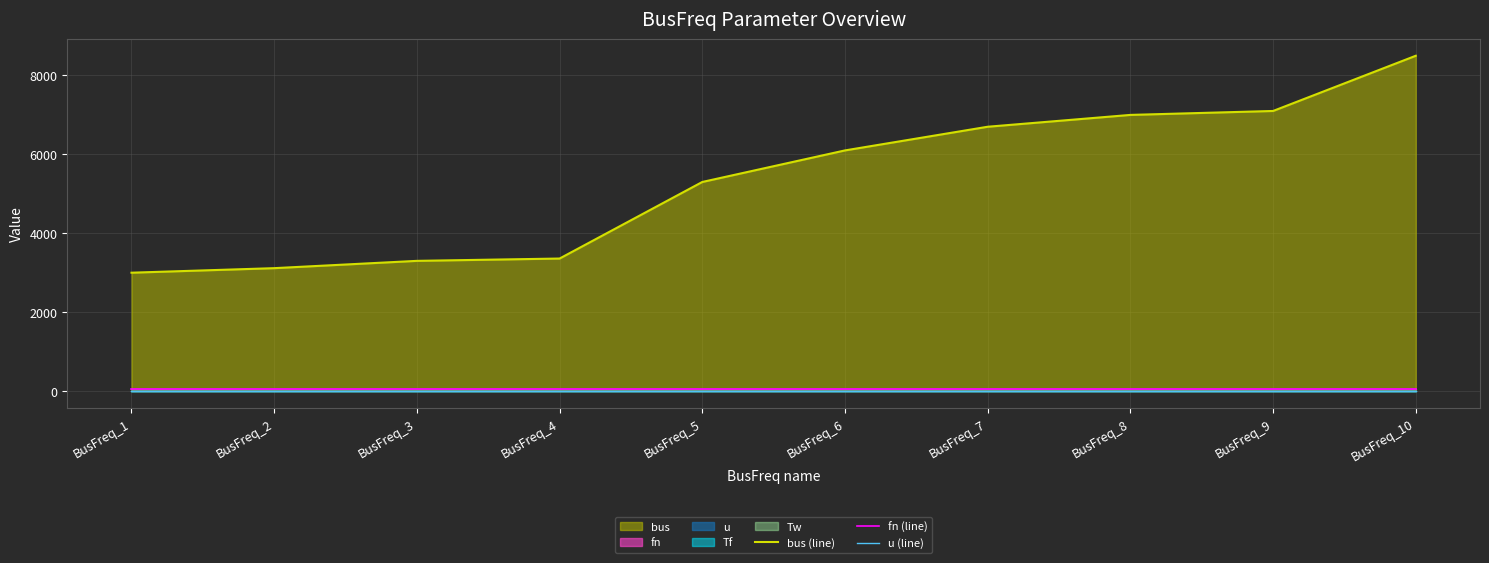

Does the chart have visible grid lines?

Yes